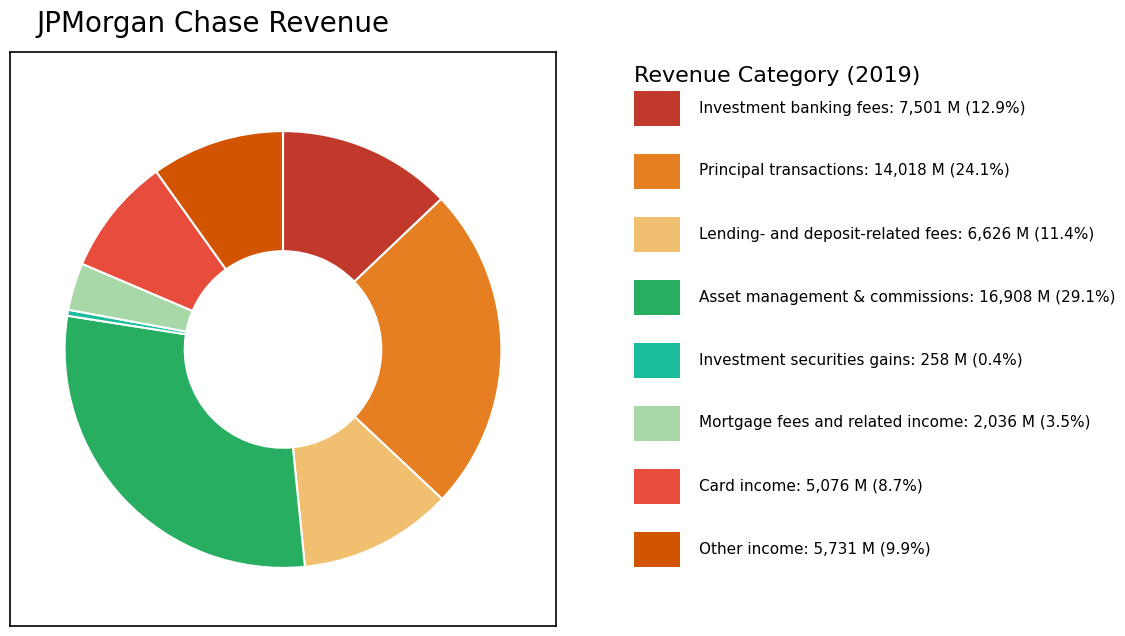

Is there a majority slice in this chart?

No